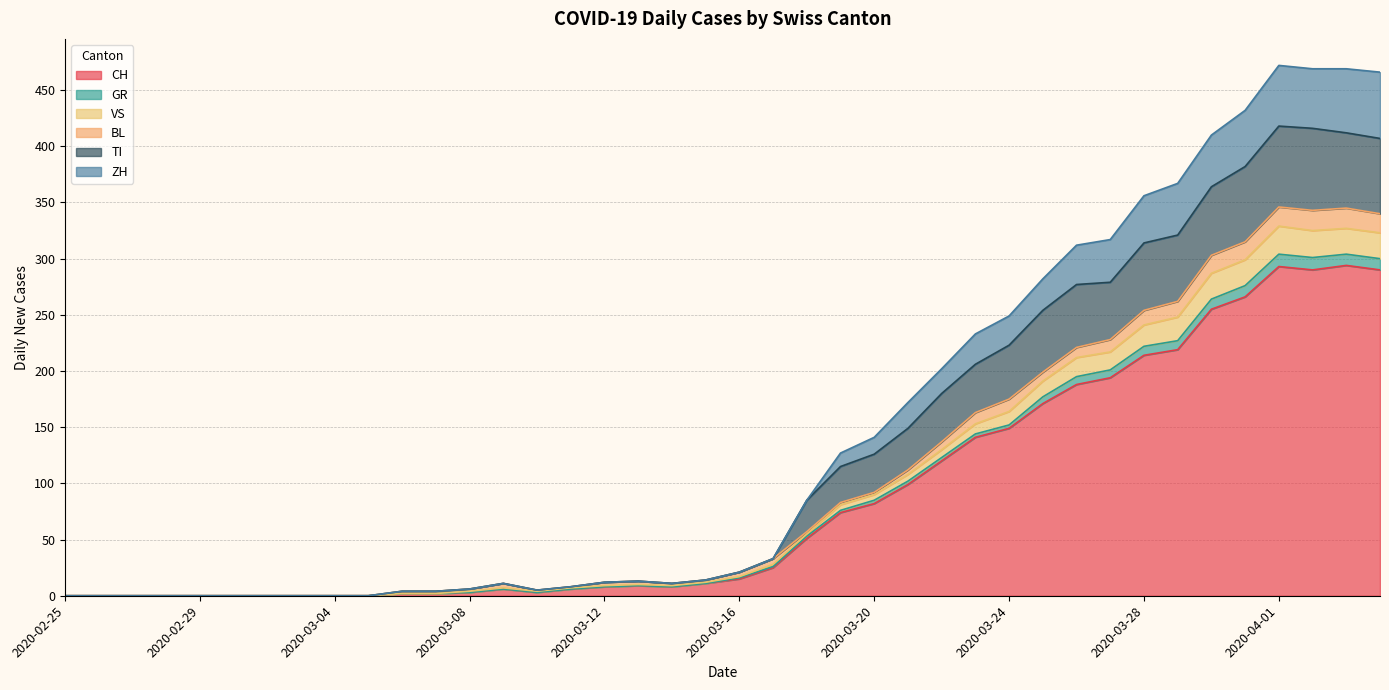

At how many categories does at least one series exceed 347?

8